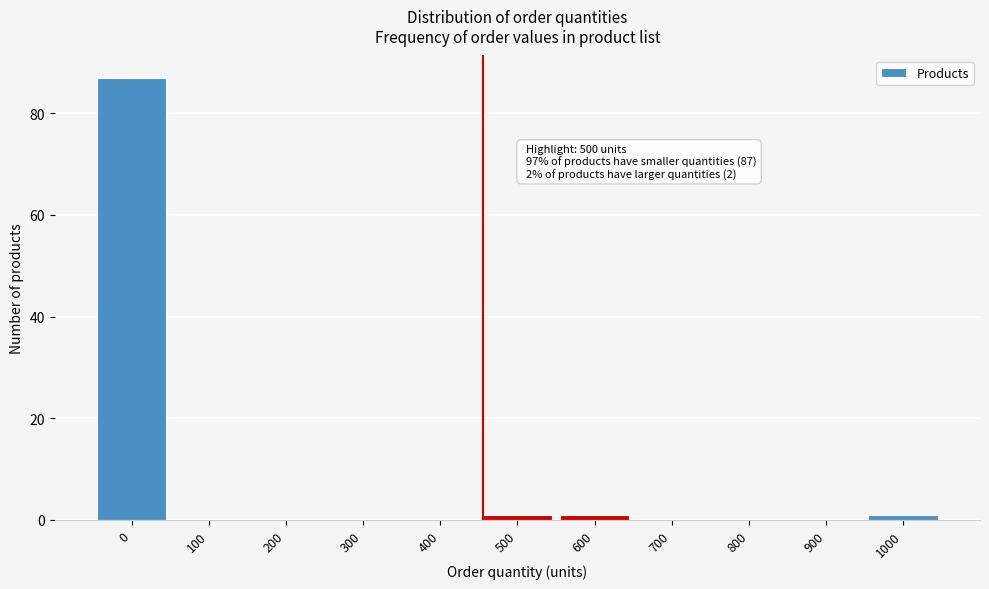

Reading right to left, what are all the values shown in this chart?

1000=1	900=0	800=0	700=0	600=1	500=1	400=0	300=0	200=0	100=0	0=87